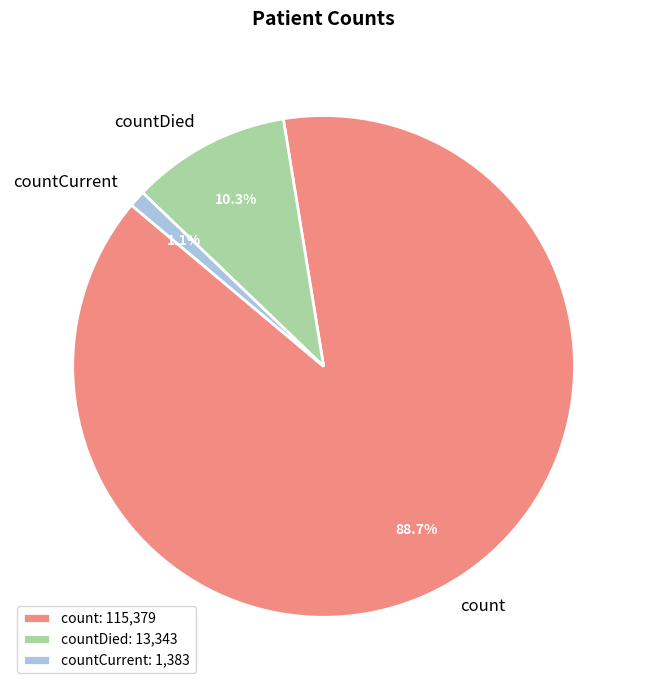

Between count and countDied, which is larger?

count